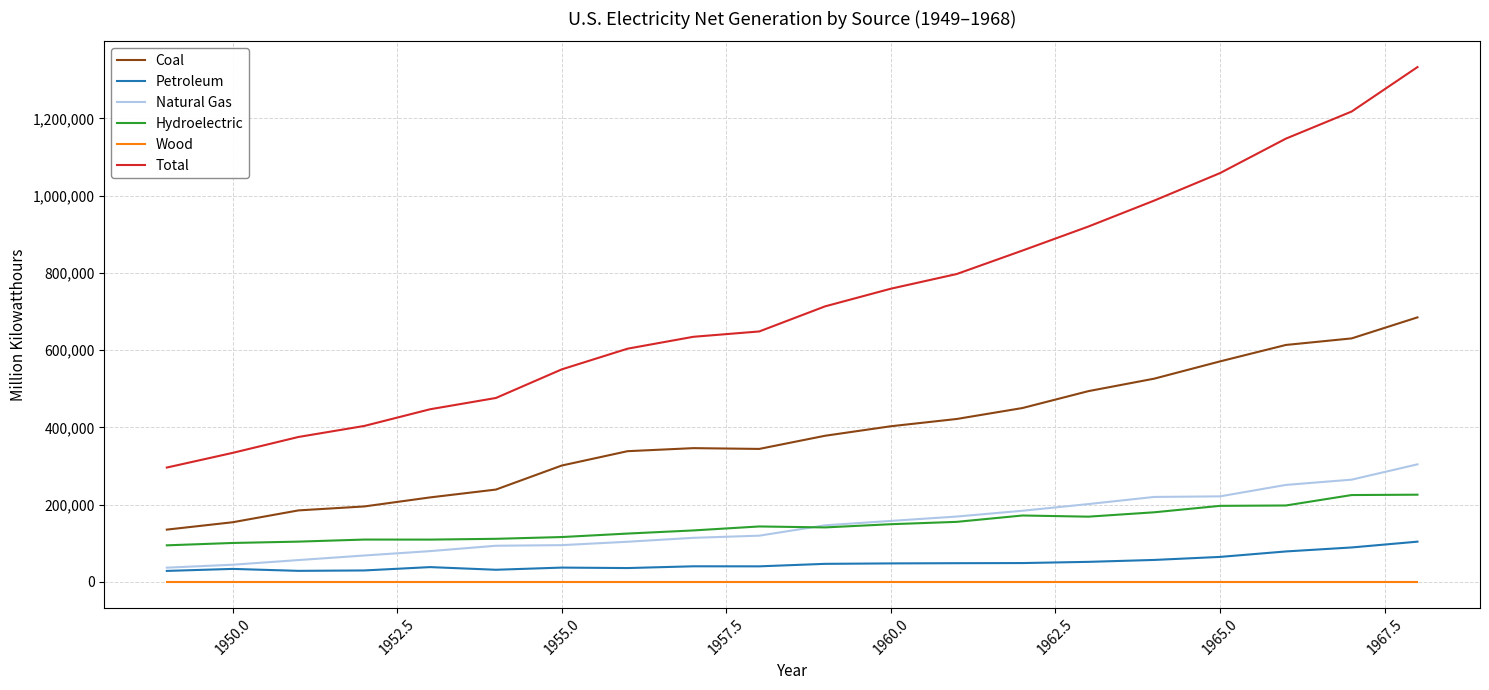

In Coal, how many points are lower than both neighbors (excluding endpoints)?

1